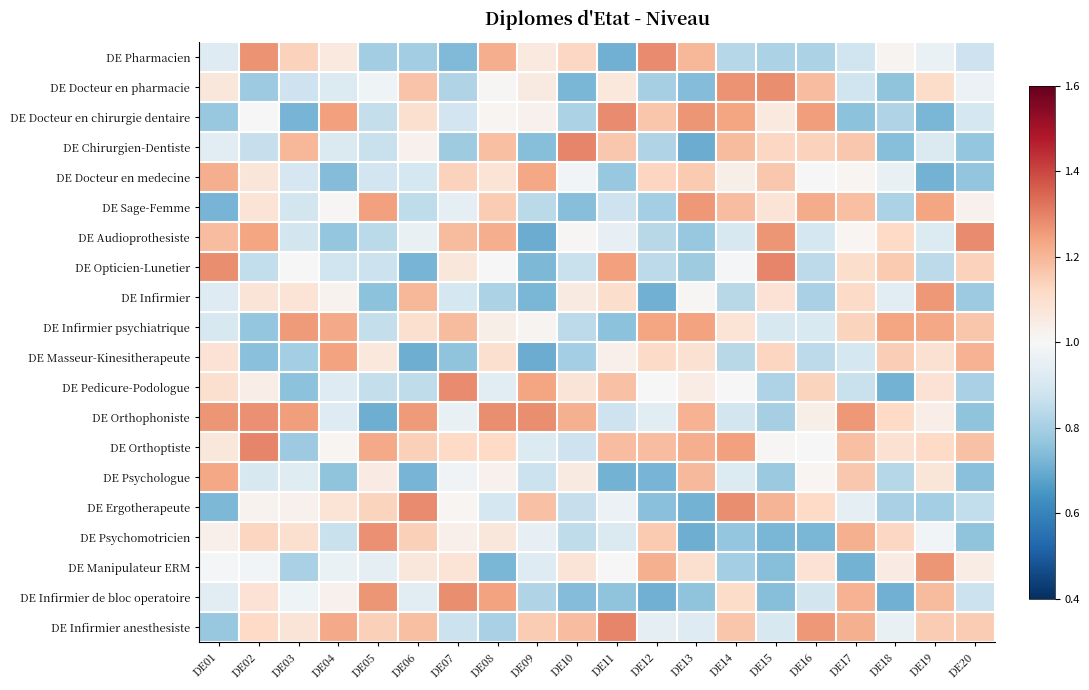

How many distinct data groups are displayed?

20